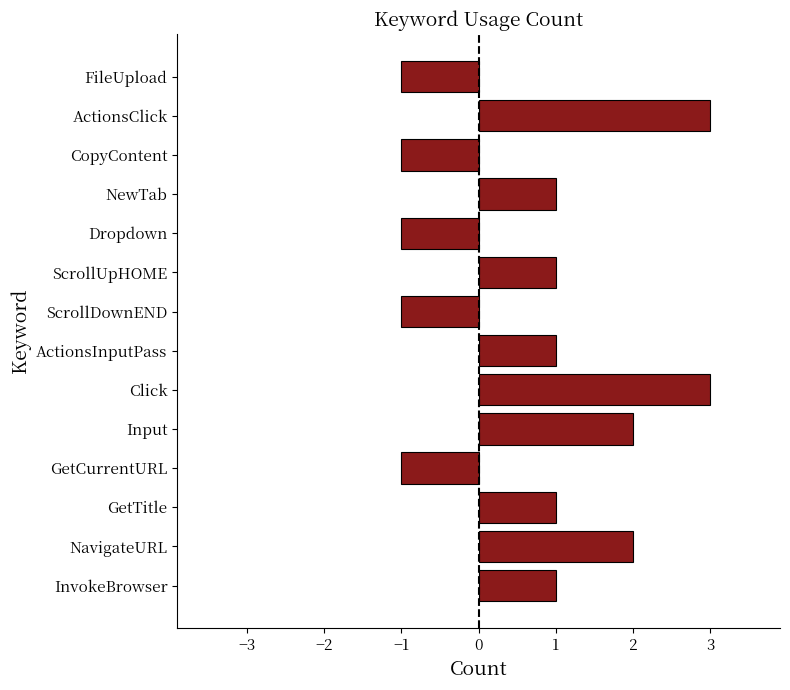

Reading bottom to top, list all the values displayed in this chart.

InvokeBrowser=1	NavigateURL=2	GetTitle=1	GetCurrentURL=-1	Input=2	Click=3	ActionsInputPass=1	ScrollDownEND=-1	ScrollUpHOME=1	Dropdown=-1	NewTab=1	CopyContent=-1	ActionsClick=3	FileUpload=-1